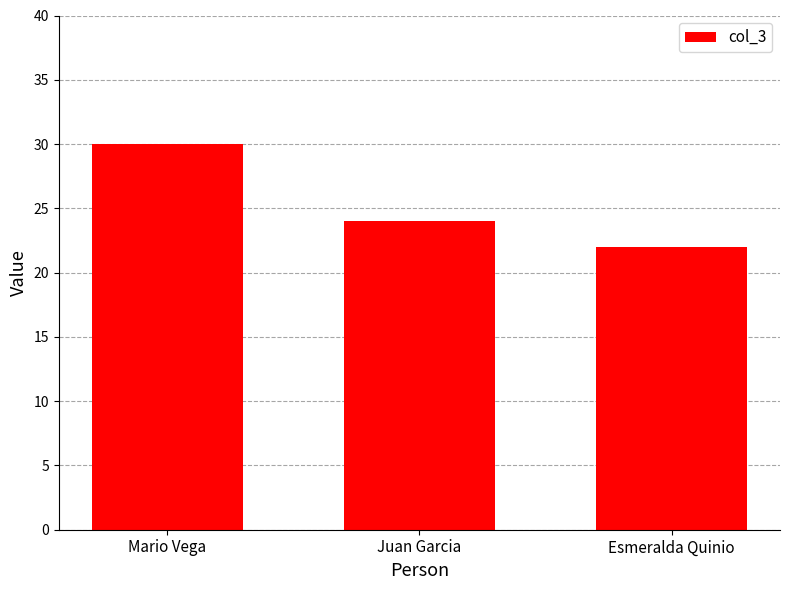

Which label corresponds to the smallest value in the chart?

Esmeralda Quinio